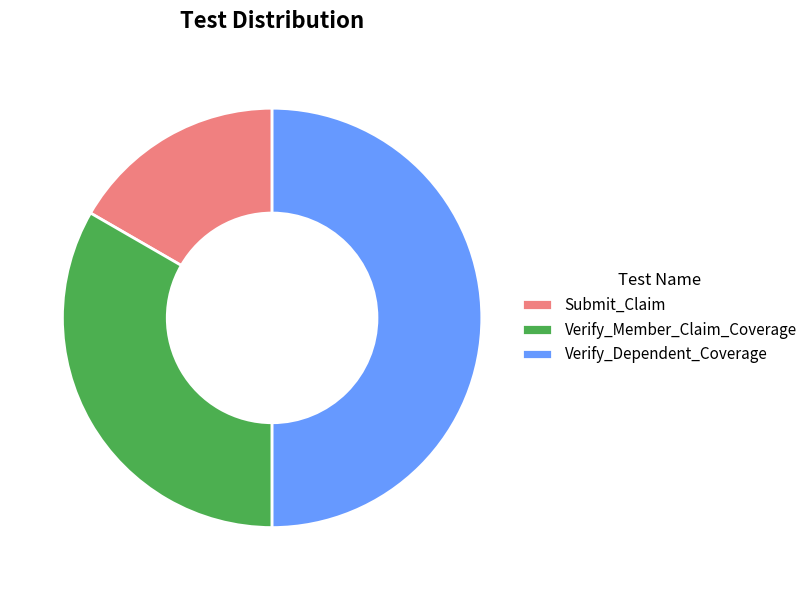

Approximately how many times larger is the value at Submit_Claim compared to Verify_Dependent_Coverage?

0.3